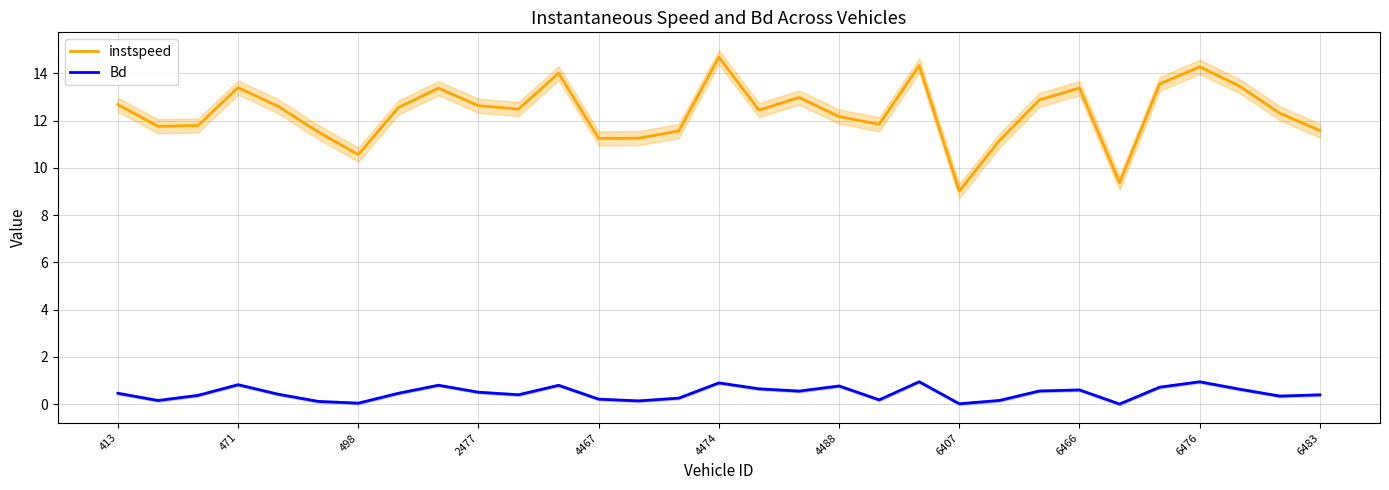

Which series has the largest range (max minus min)?

instspeed